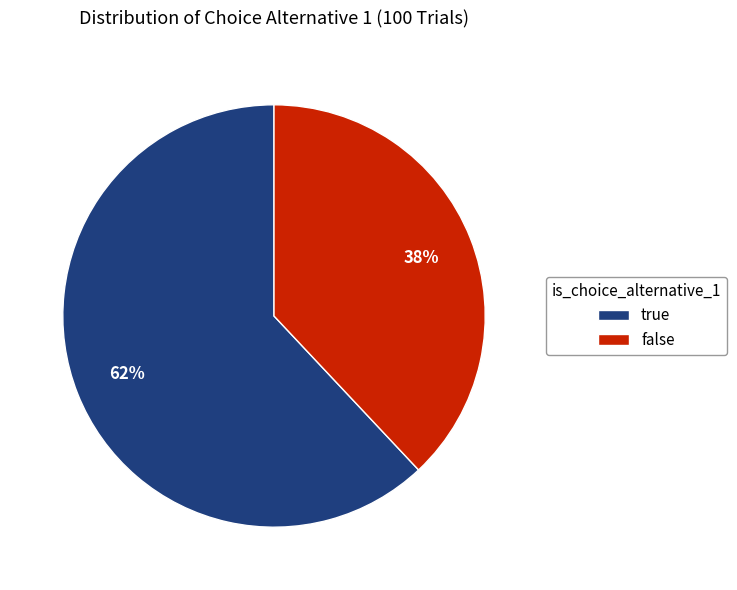

What percentage is the true slice, to the nearest percent?

62%